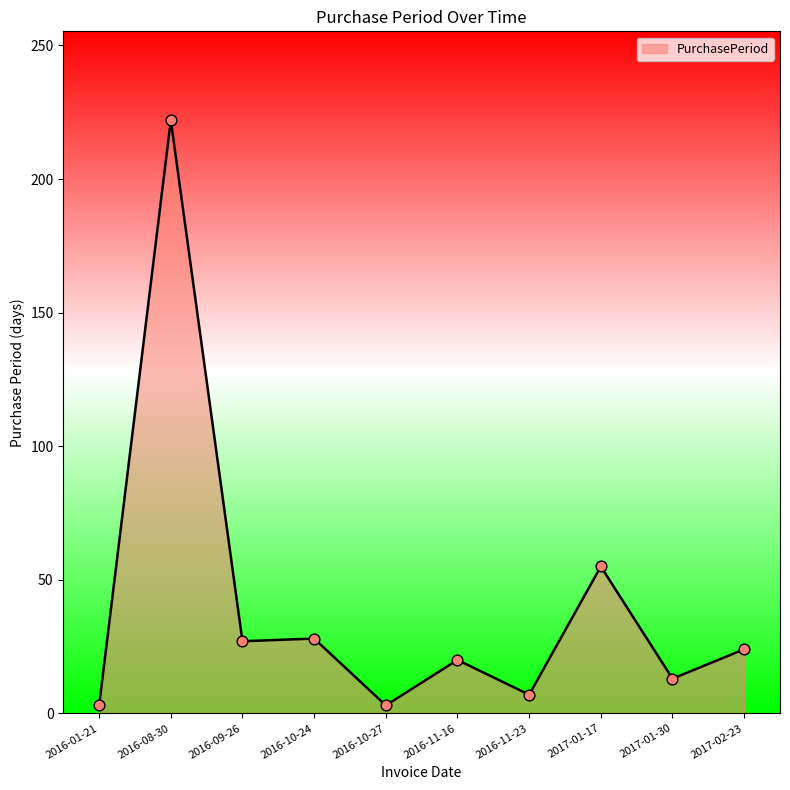

What is the change in value from 2016-10-27 to 2017-01-30?

+10